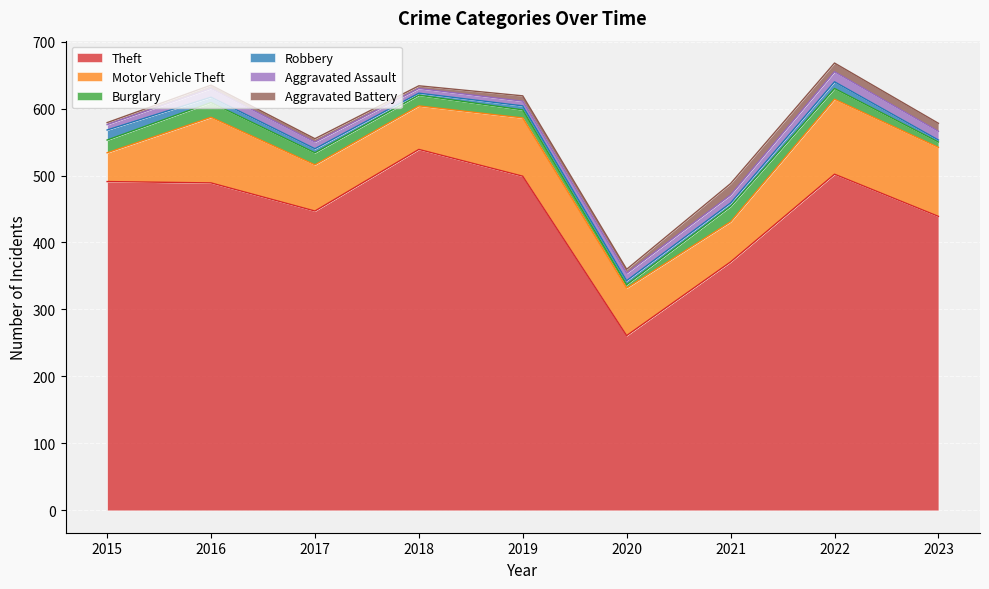

Where is the first local minimum for Robbery?

2018